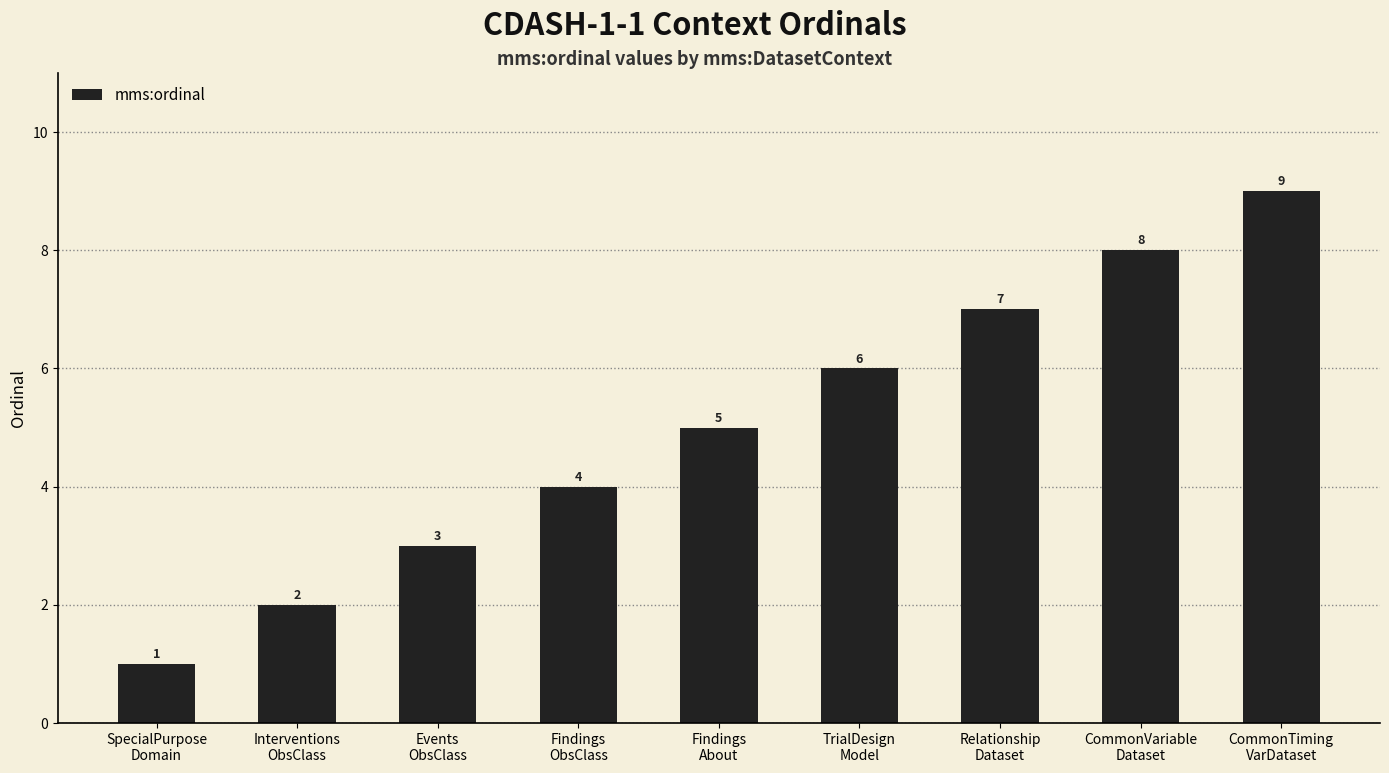

Which label corresponds to the smallest value in the chart?

SpecialPurpose
Domain